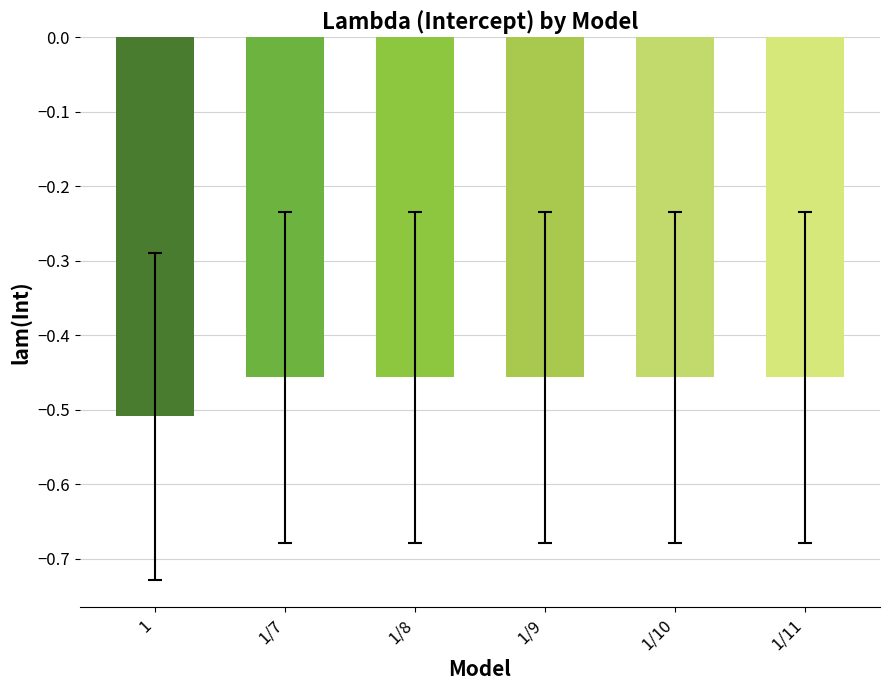

What is the change in value from 1 to 1/11?

+0.1